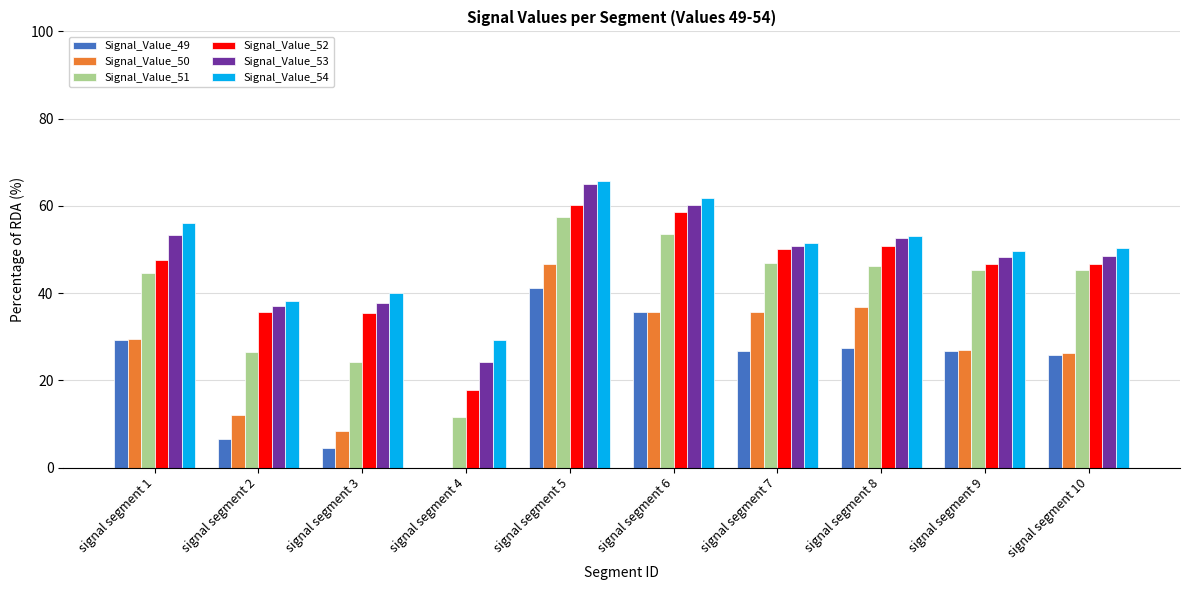

Between signal segment 5 and signal segment 8, which series saw the biggest shift?

Signal_Value_49